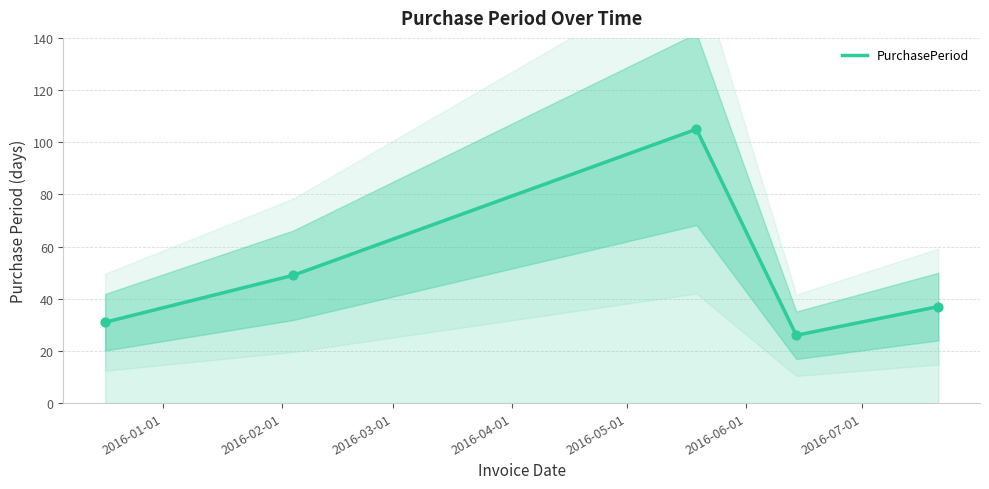

What is the highest value of the PurchasePeriod series?

105